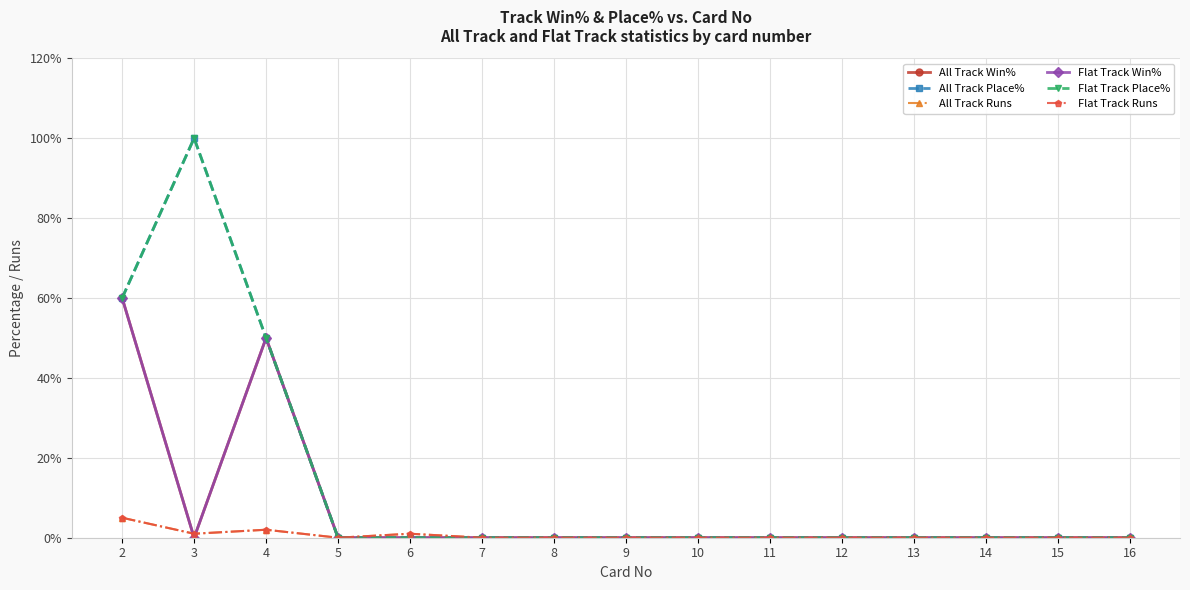

Is the value of Flat Track Runs at 12 greater than the value of All Track Place% at 3?

No